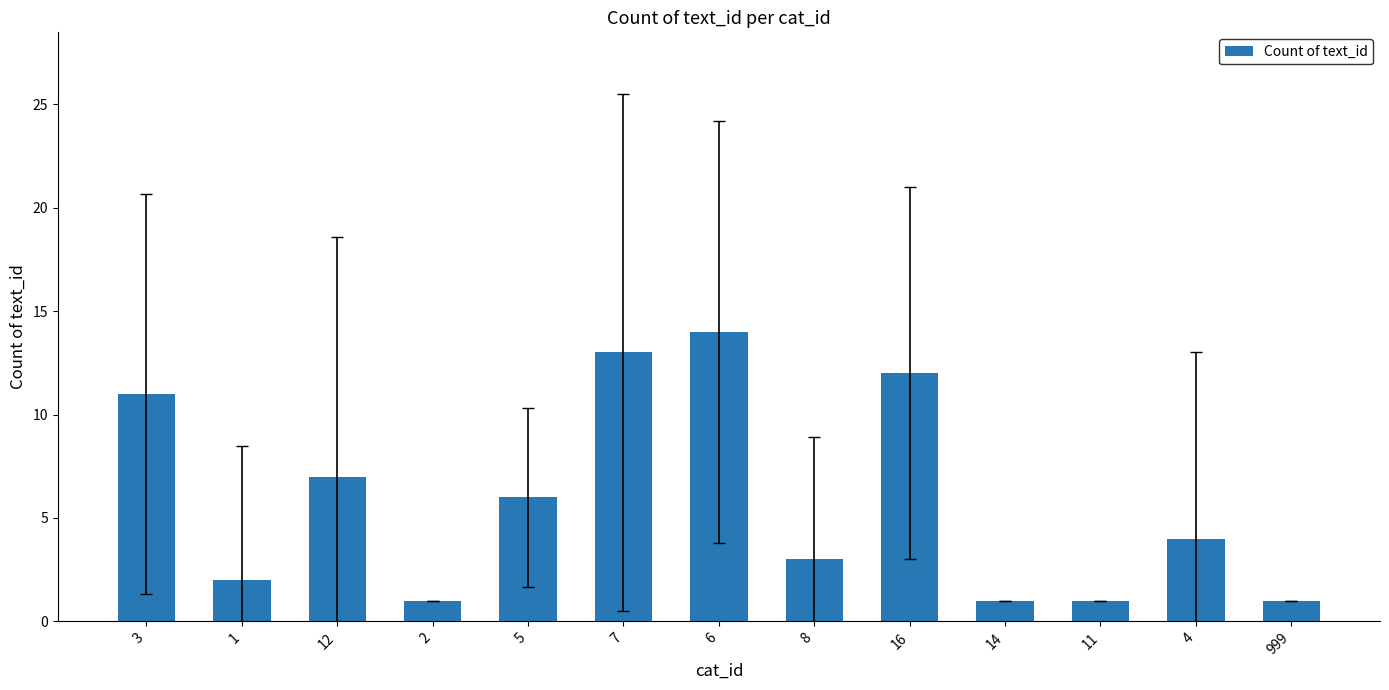

How many series are shown in this chart?

1